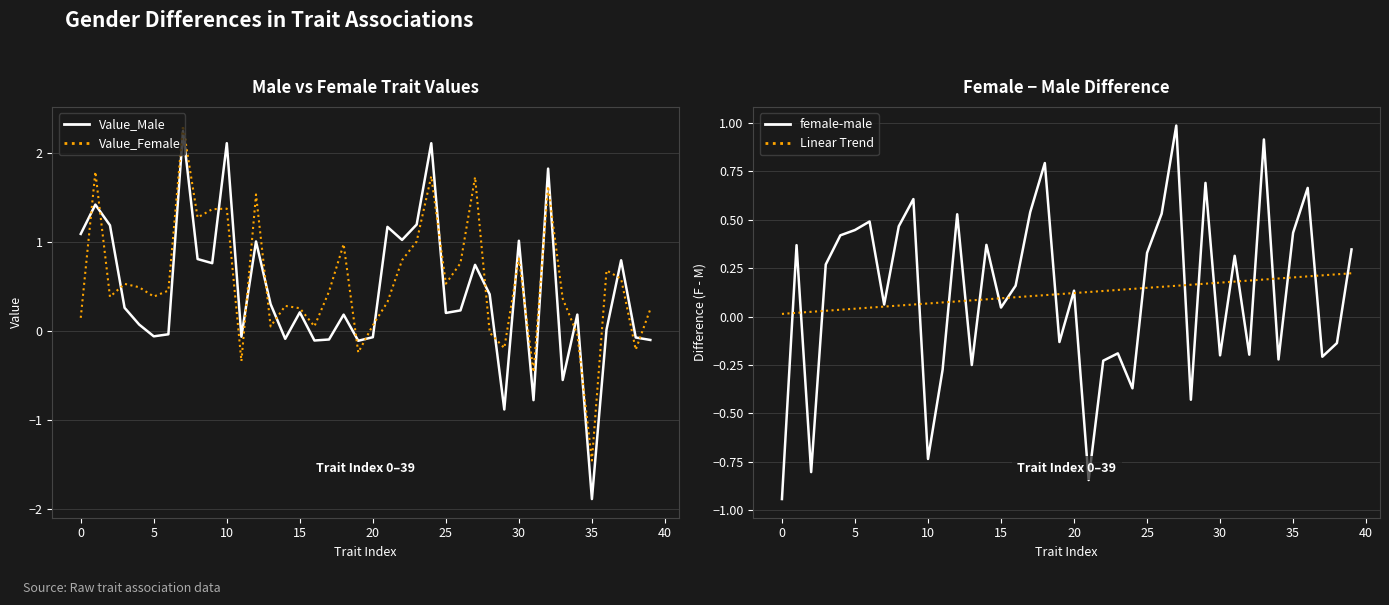

Reading left to right, what are all the values shown in this chart?

Value_Male: 1.1	1.4	1.2	0.3	0.1	-0.1	-0.0	2.2	0.8	0.8	2.1	-0.1	1.0	0.3	-0.1	0.2	-0.1	-0.1	0.2	-0.1	-0.1	1.2	1.0	1.2	2.1	0.2	0.2	0.7	0.4	-0.9	1.0	-0.8	1.8	-0.5	0.2	-1.9	0.0	0.8	-0.1	-0.1
Value_Female: 0.2	1.8	0.4	0.5	0.5	0.4	0.5	2.3	1.3	1.4	1.4	-0.3	1.5	0.1	0.3	0.3	0.1	0.4	1.0	-0.2	0.1	0.3	0.8	1.0	1.7	0.5	0.8	1.7	-0.0	-0.2	0.8	-0.5	1.6	0.4	-0.0	-1.5	0.7	0.6	-0.2	0.2
female-male: -0.9	0.4	-0.8	0.3	0.4	0.4	0.5	0.1	0.5	0.6	-0.7	-0.3	0.5	-0.3	0.4	0.0	0.2	0.5	0.8	-0.1	0.1	-0.8	-0.2	-0.2	-0.4	0.3	0.5	1.0	-0.4	0.7	-0.2	0.3	-0.2	0.9	-0.2	0.4	0.7	-0.2	-0.1	0.3
Linear Trend: 0.0	0.0	0.0	0.0	0.0	0.0	0.0	0.1	0.1	0.1	0.1	0.1	0.1	0.1	0.1	0.1	0.1	0.1	0.1	0.1	0.1	0.1	0.1	0.1	0.1	0.1	0.2	0.2	0.2	0.2	0.2	0.2	0.2	0.2	0.2	0.2	0.2	0.2	0.2	0.2